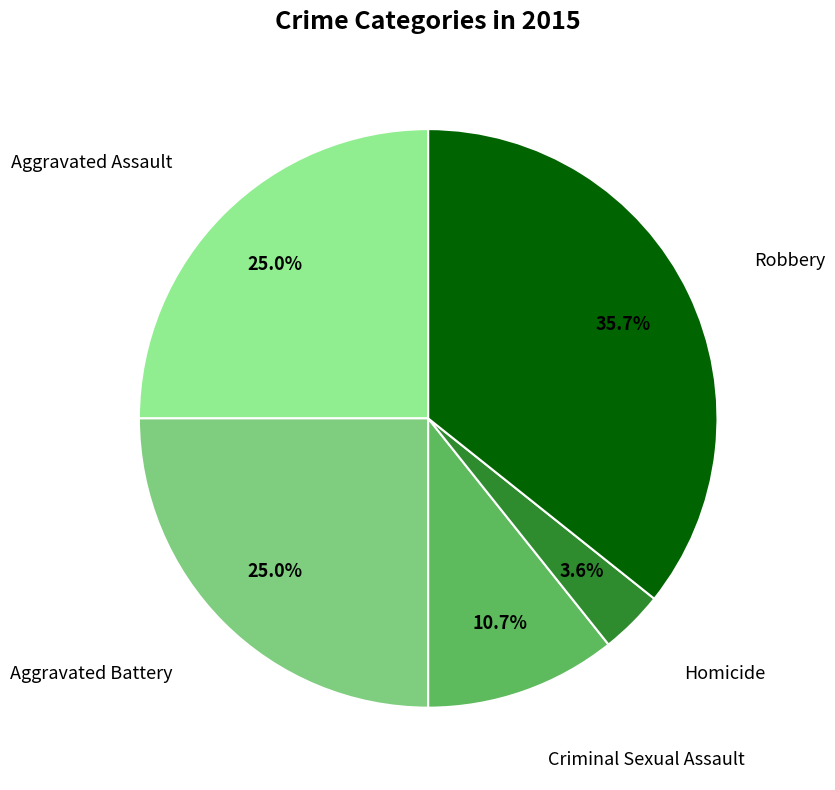

What is the ratio of the value at Aggravated Assault to the value at Aggravated Battery?

1.0